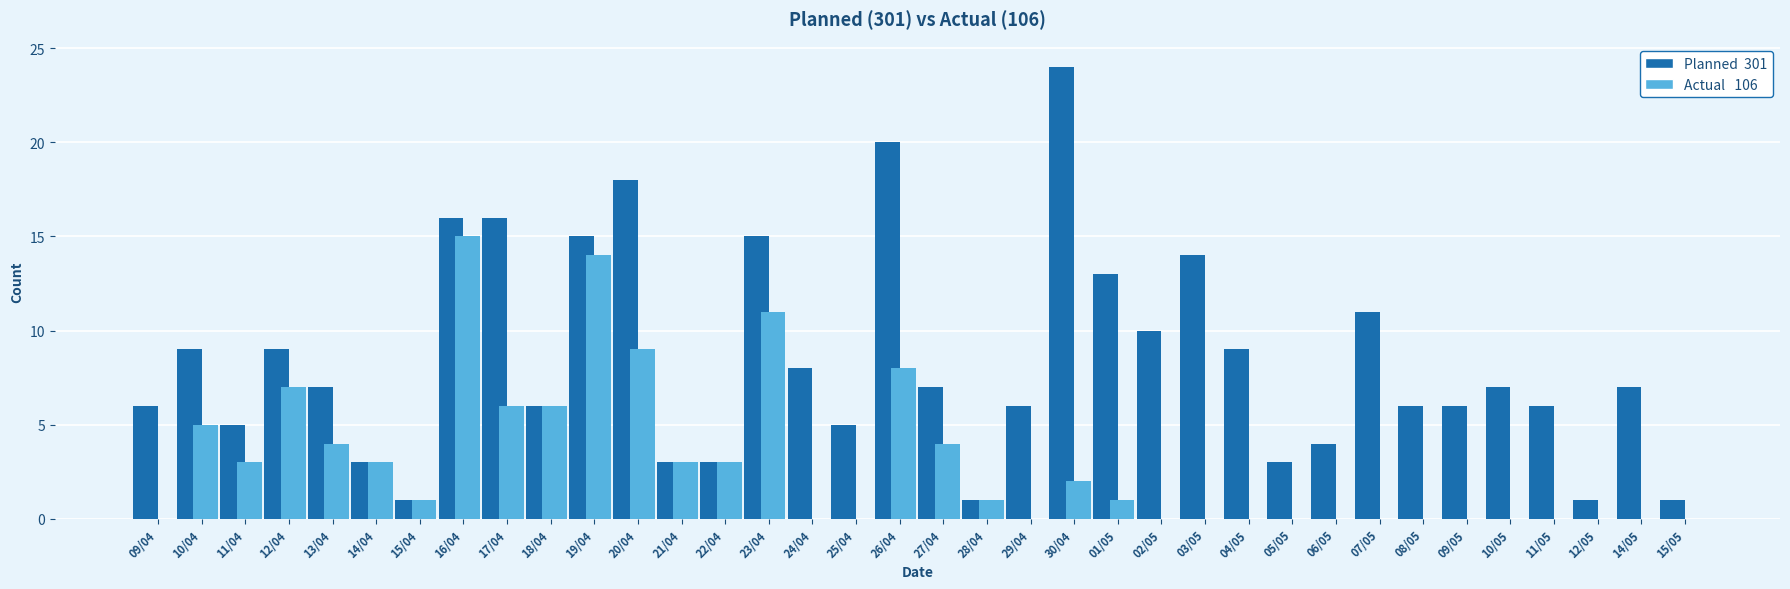

What is the label of the 9th bar from the right?

06/05